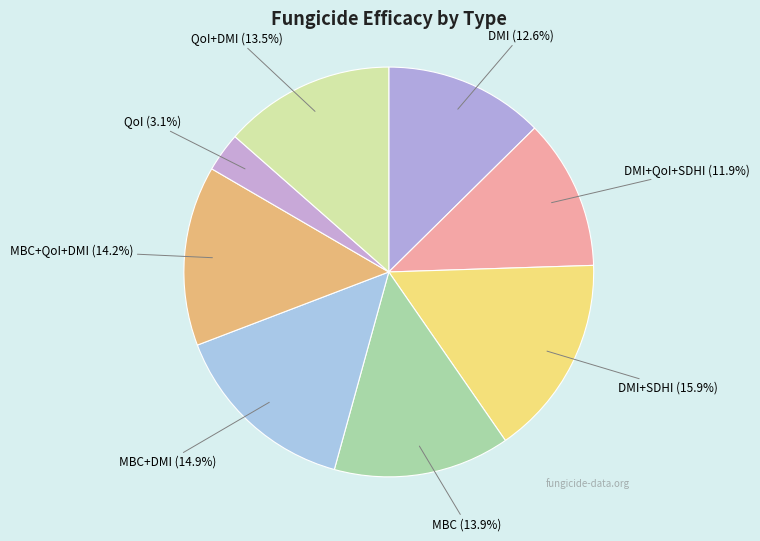

What is the smallest slice in the pie chart?

QoI